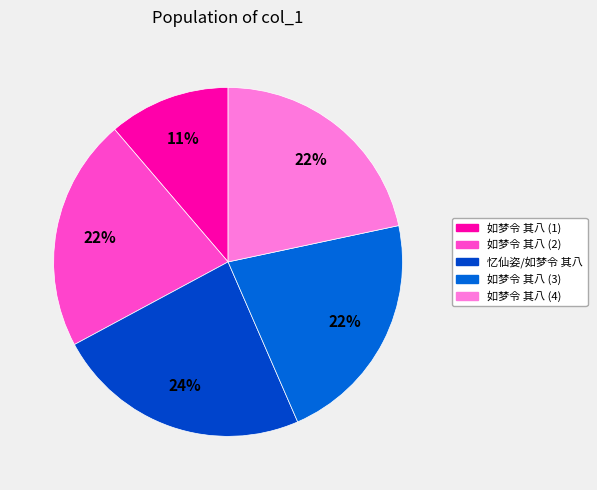

How many segments does this pie chart have?

5